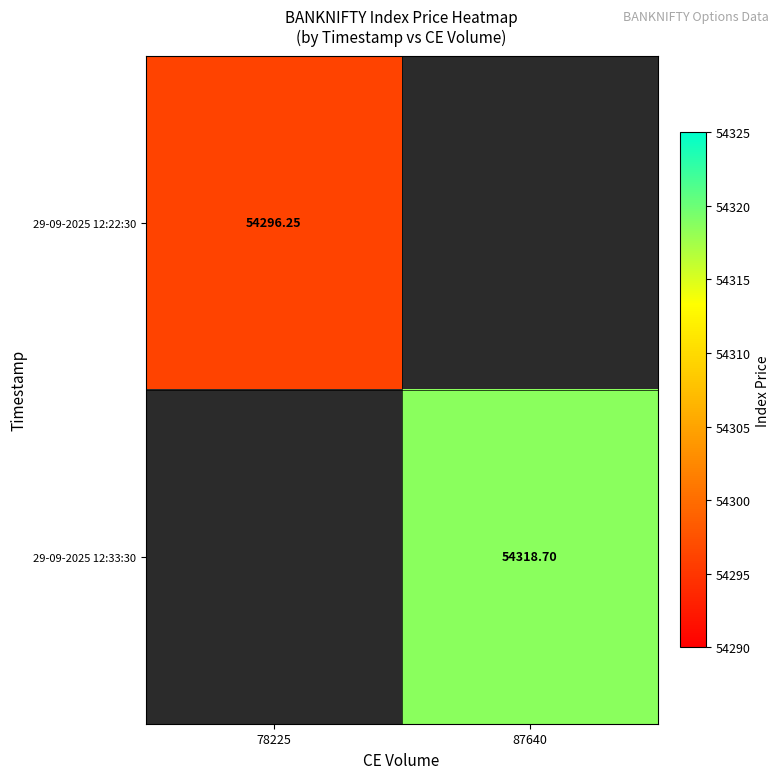

The 29-09-2025 12:33:30 series shows 14442.8 at 87640. True or false?

False